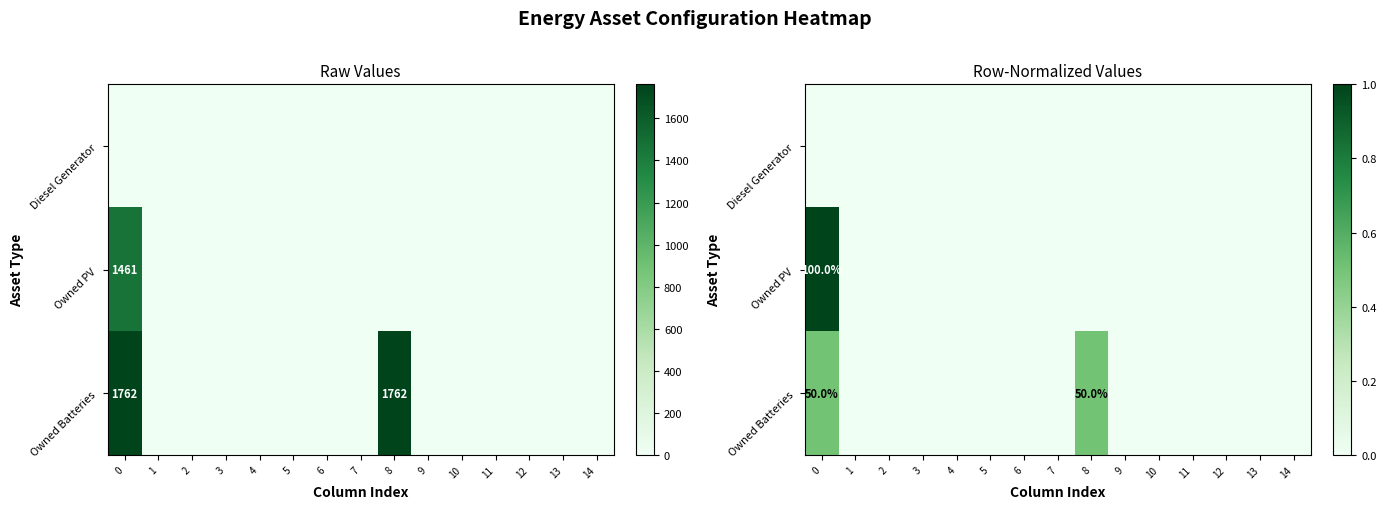

The value of Owned Batteries at 12 is 0.0. True or false?

True